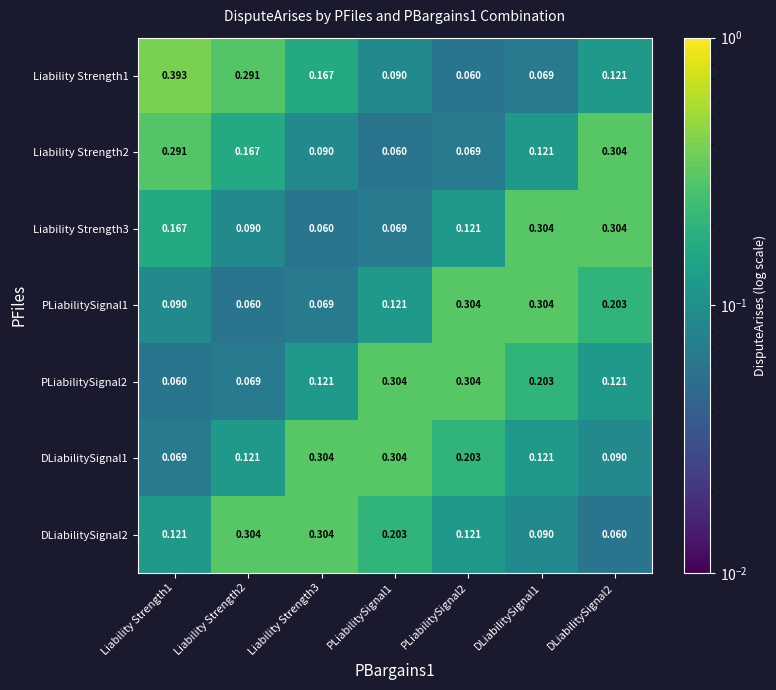

Is the value of Liability Strength2 at DLiabilitySignal2 greater than the value of DLiabilitySignal2 at DLiabilitySignal2?

Yes